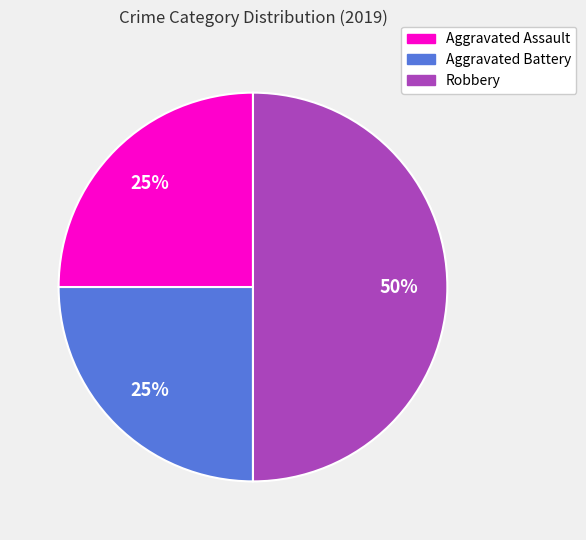

Which has a higher value, Aggravated Battery or Robbery?

Robbery